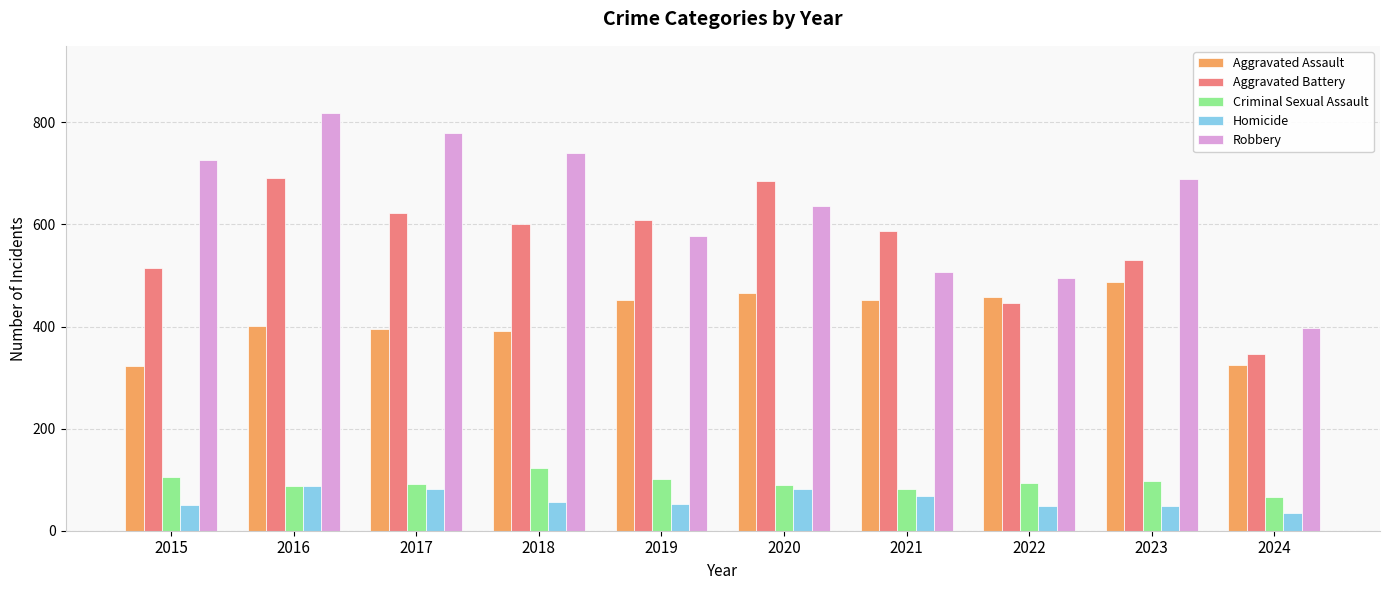

Does the chart contain stacked bars?

No